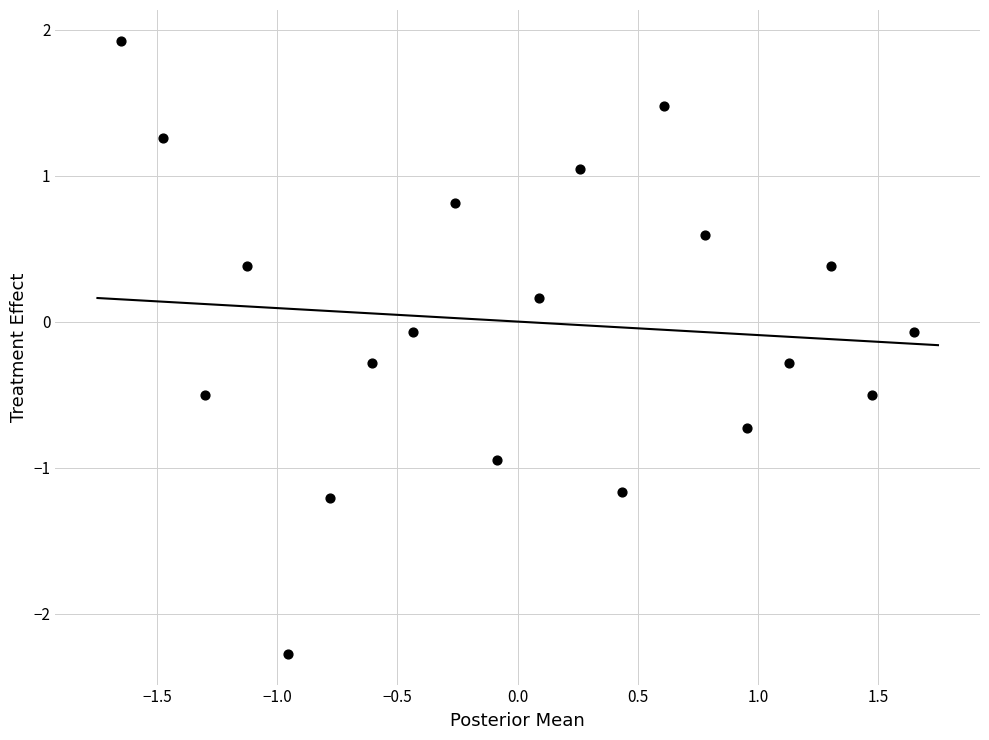

What is the range of Y values (max minus min)?

4.2